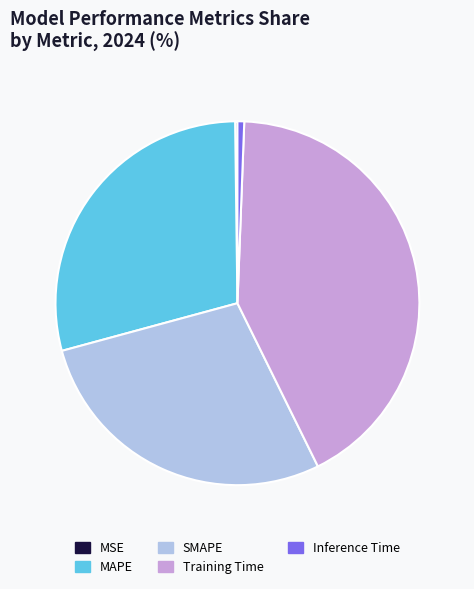

What is the largest slice in the pie chart?

Training Time